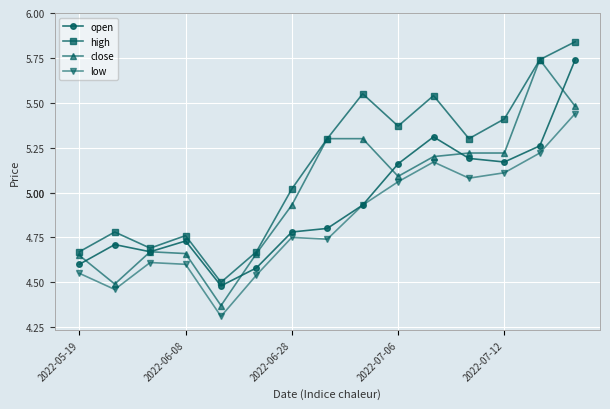

At how many categories does at least one series exceed 5?

9